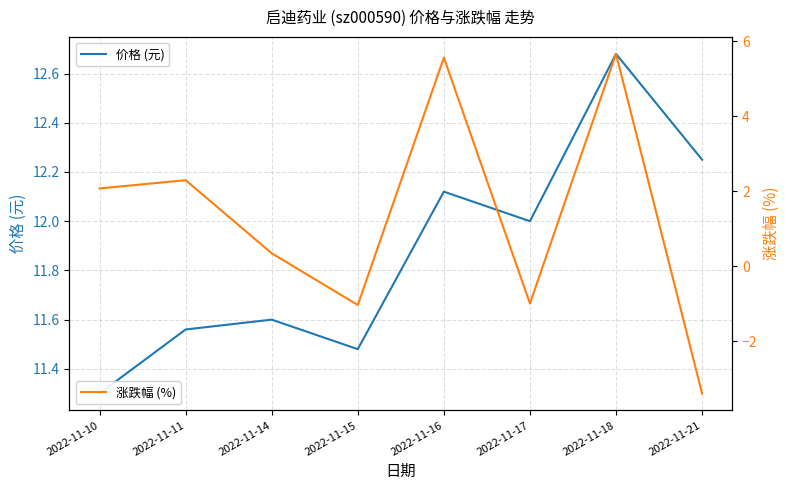

True or false: 涨跌幅 (%) and 价格 (元) intersect in this chart.

False